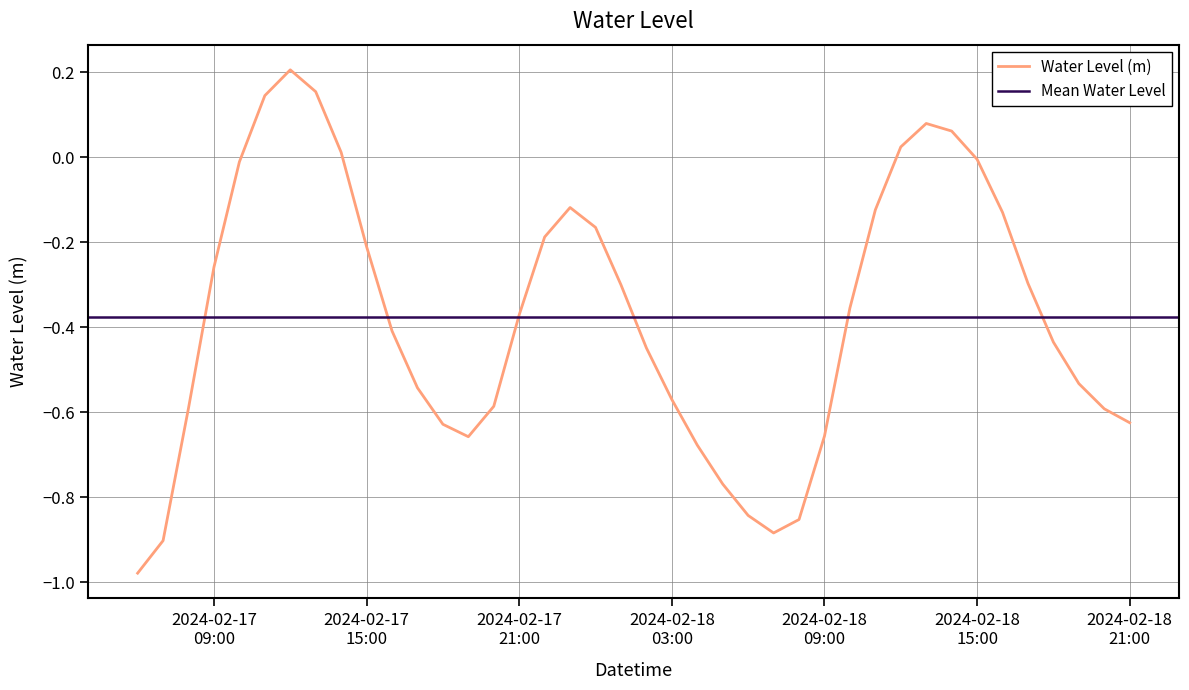

What is the label of the 6th point from the right?

2024-02-18 16:00:00